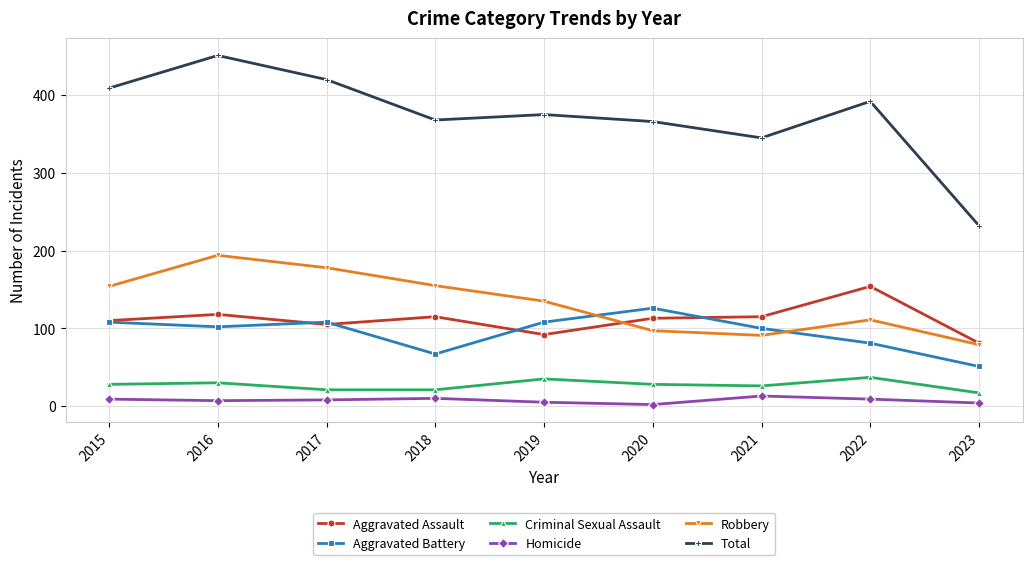

Count the number of categories in the chart.

9